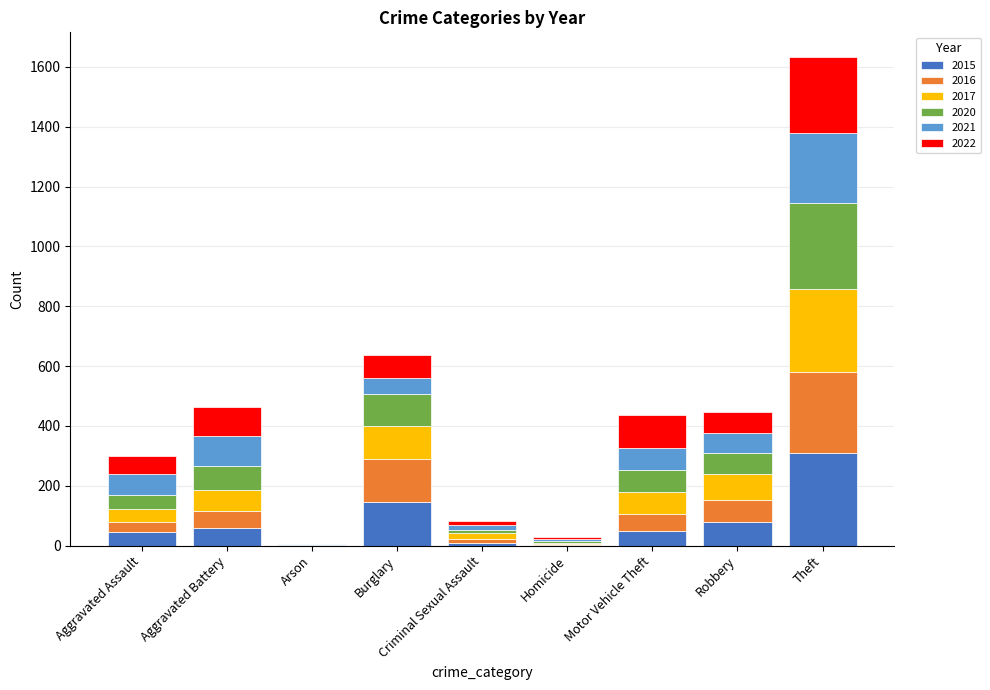

At which label does 2015 reach its peak?

Theft